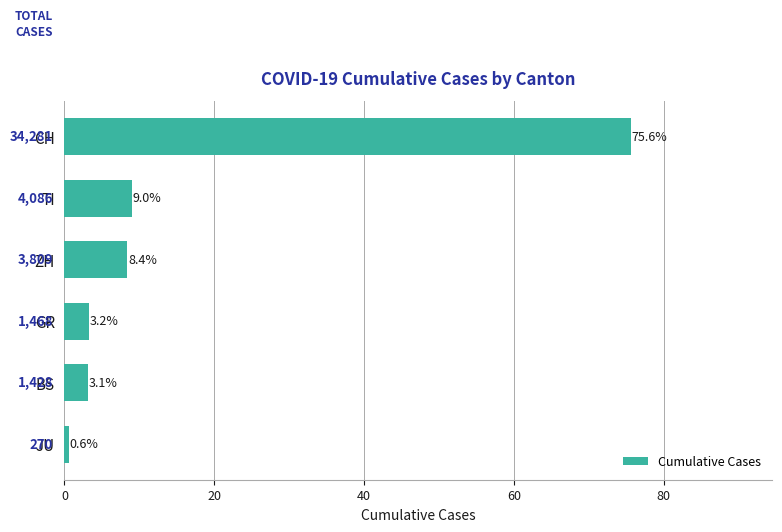

Rank the categories by value from highest to lowest.

CH, TI, ZH, GR, BS, JU